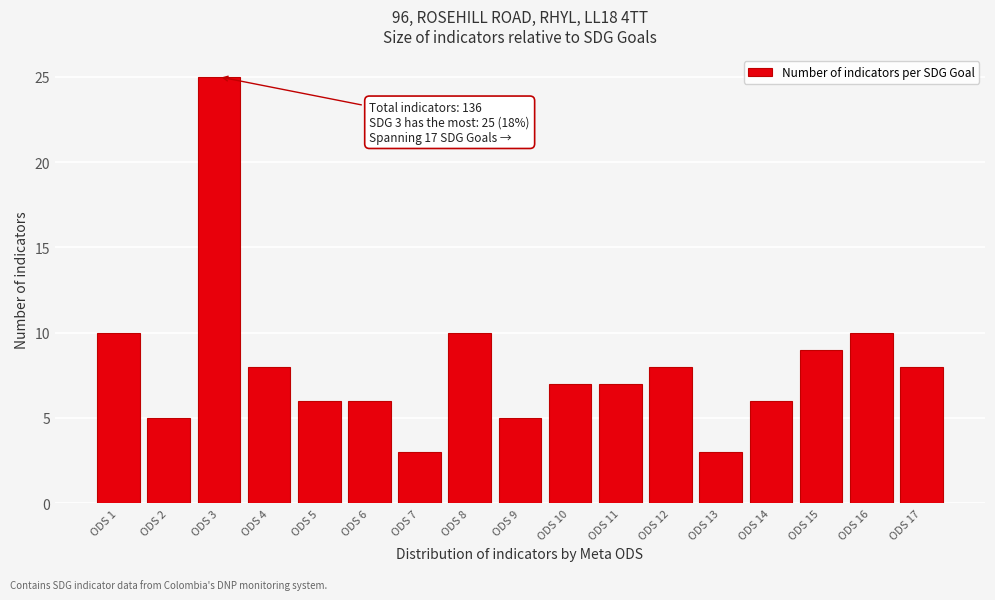

Reading left to right, list all the values displayed in this chart.

ODS 1=10	ODS 2=5	ODS 3=25	ODS 4=8	ODS 5=6	ODS 6=6	ODS 7=3	ODS 8=10	ODS 9=5	ODS 10=7	ODS 11=7	ODS 12=8	ODS 13=3	ODS 14=6	ODS 15=9	ODS 16=10	ODS 17=8